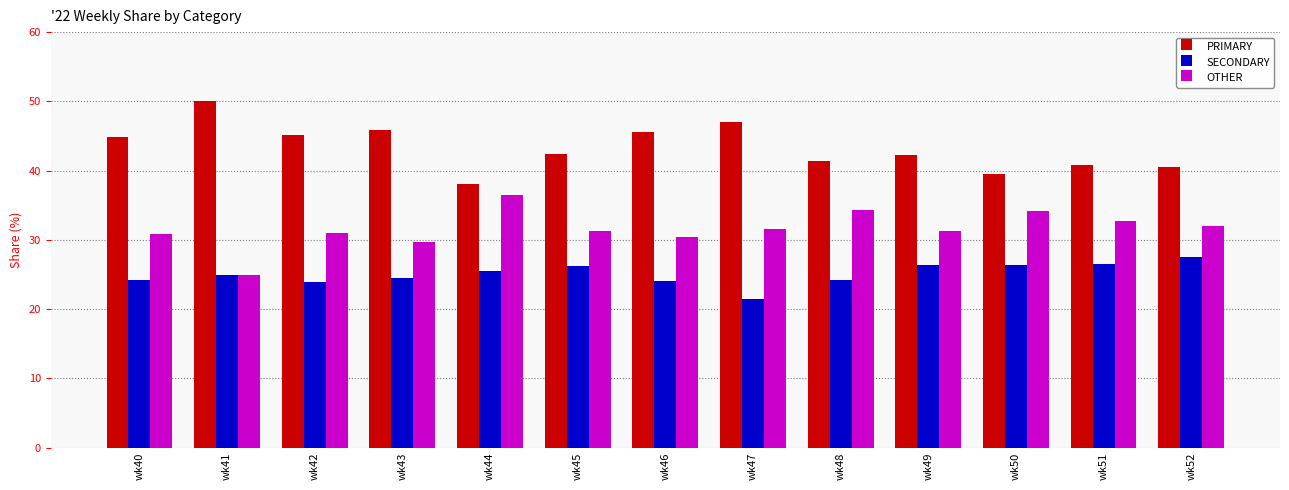

Does the chart contain stacked bars?

No